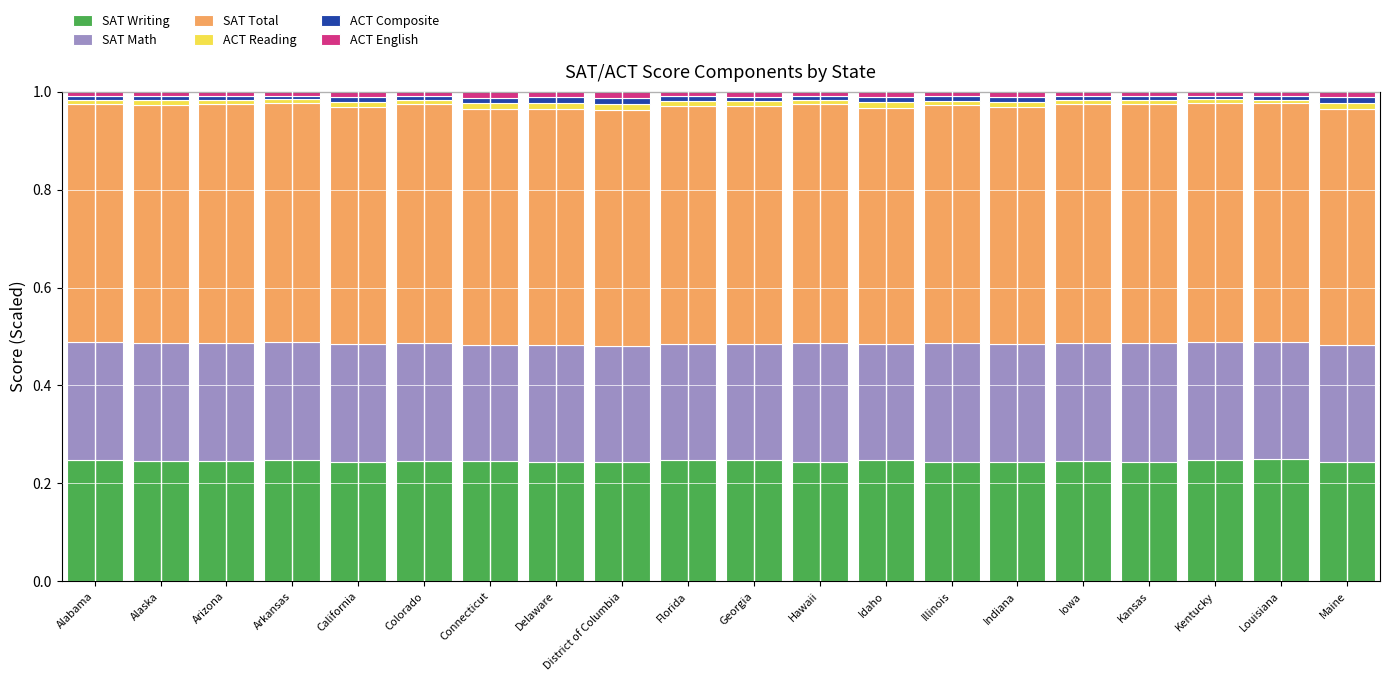

How many data points does each series have?

20